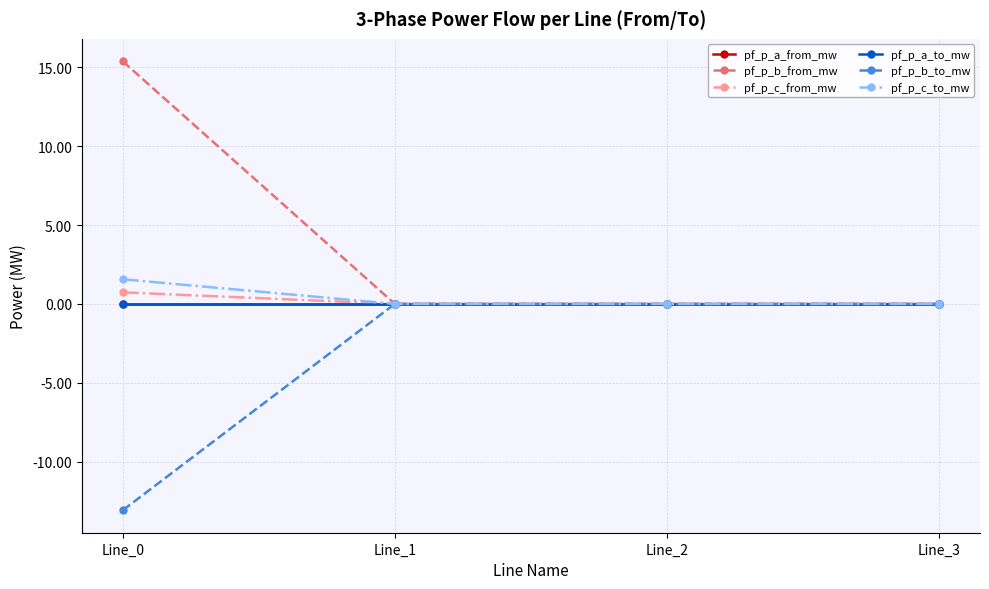

Is this an area chart (filled region under the line)?

No